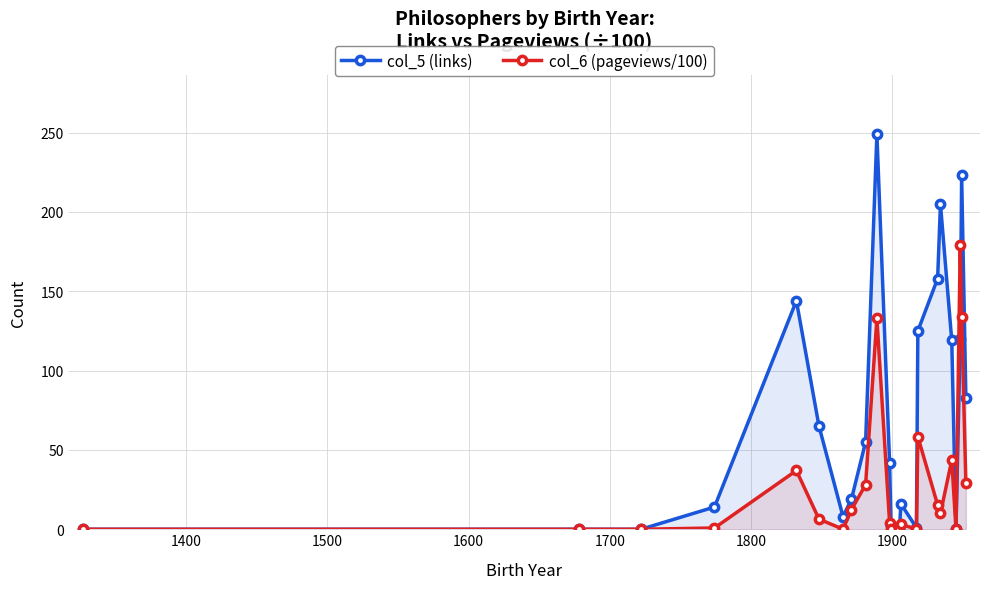

Which series has the largest total across all categories?

col_5 (links)